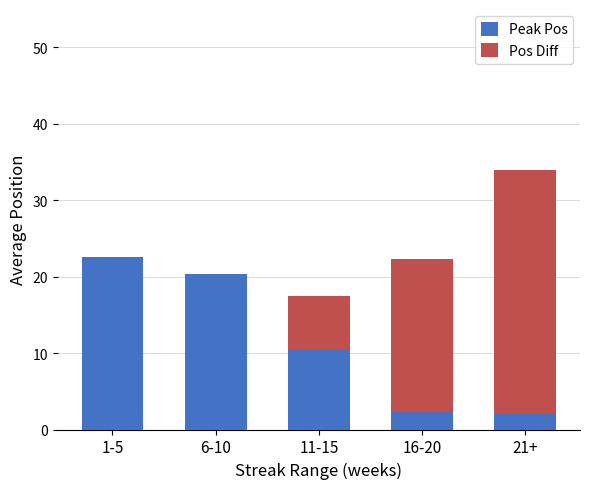

What is the total value across all series at 11-15?

17.5